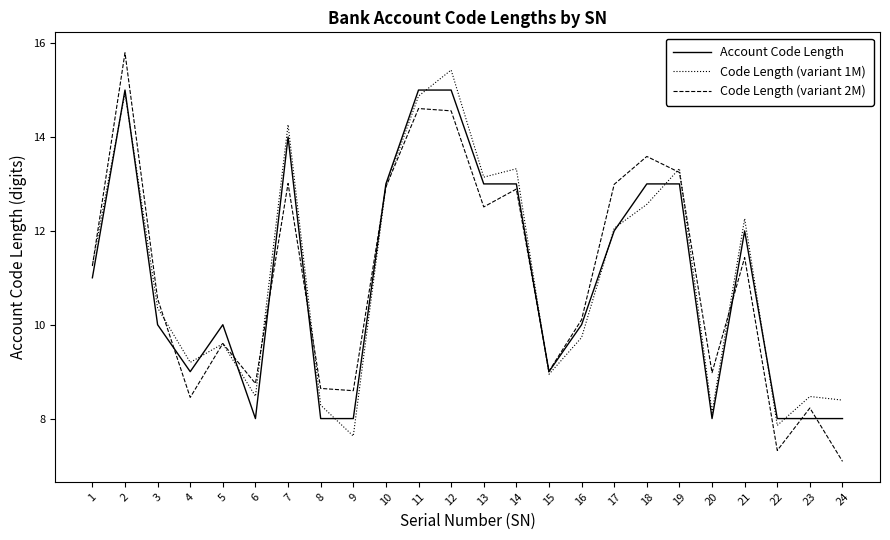

In Code Length (variant 1M), how many points are lower than both neighbors (excluding endpoints)?

7